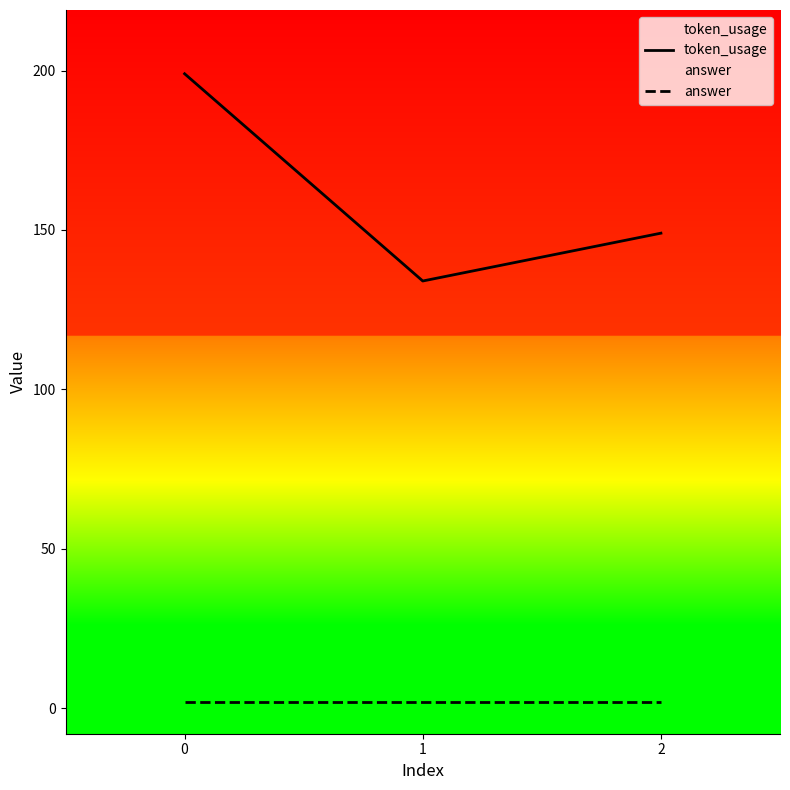

Between 0 and 1, which series saw the biggest shift?

token_usage